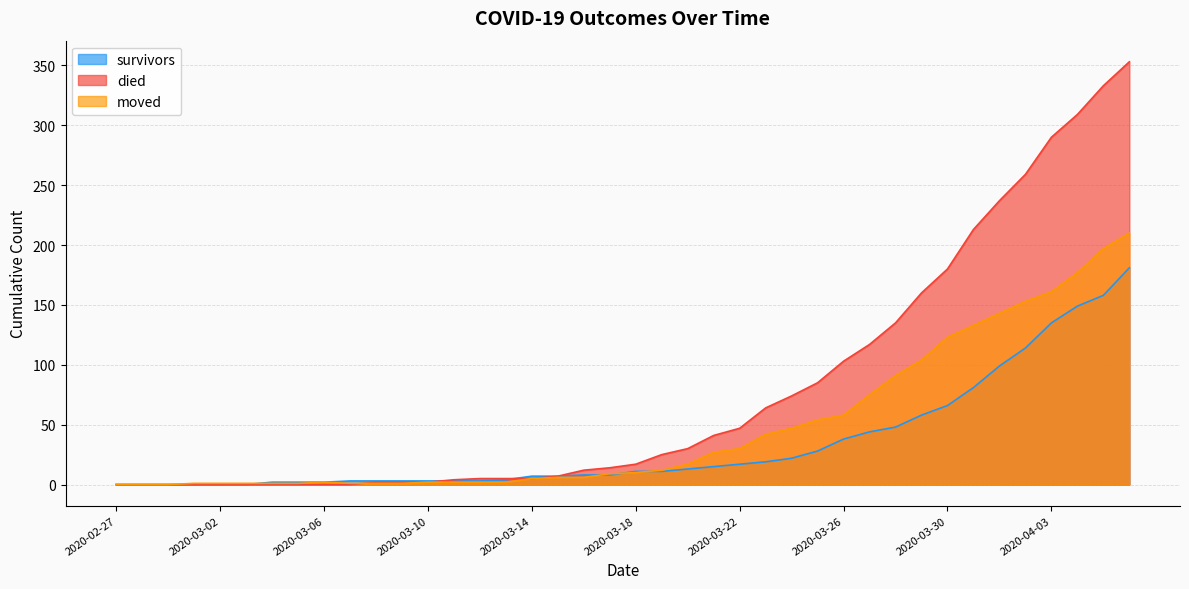

Does the chart have visible grid lines?

Yes